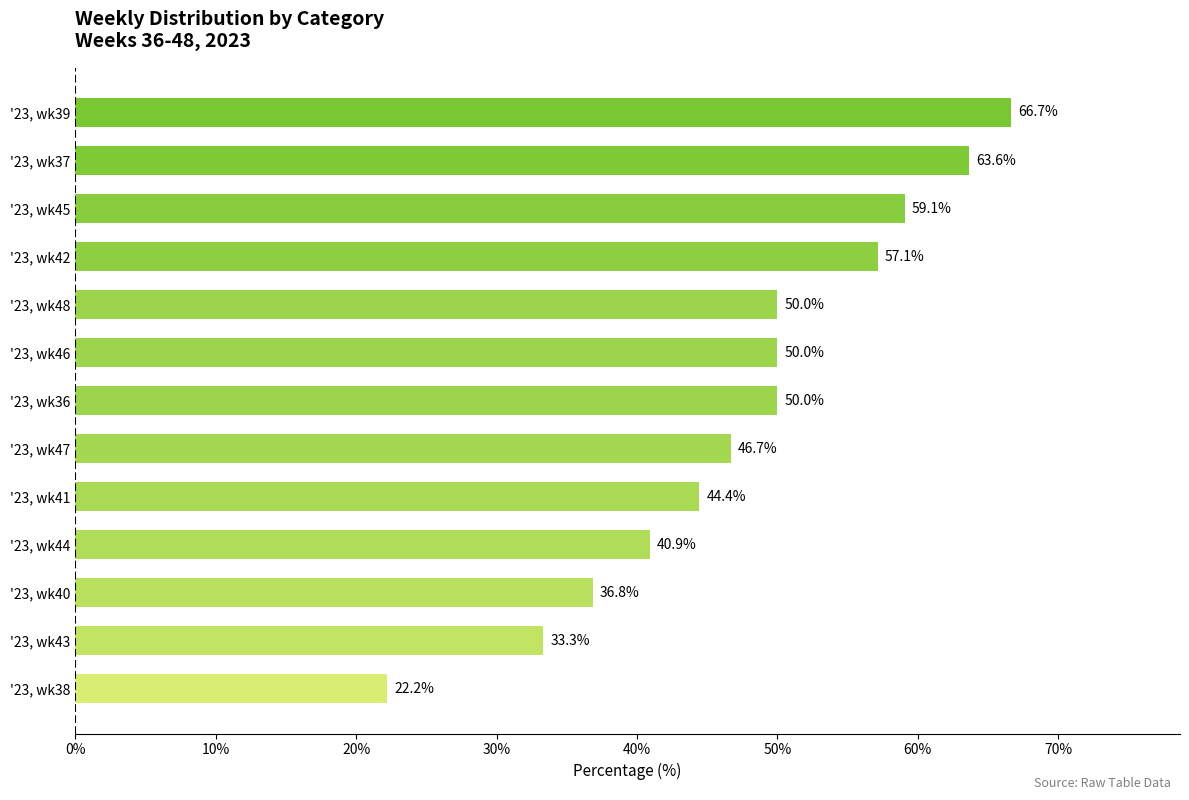

How many values are below 50?

6